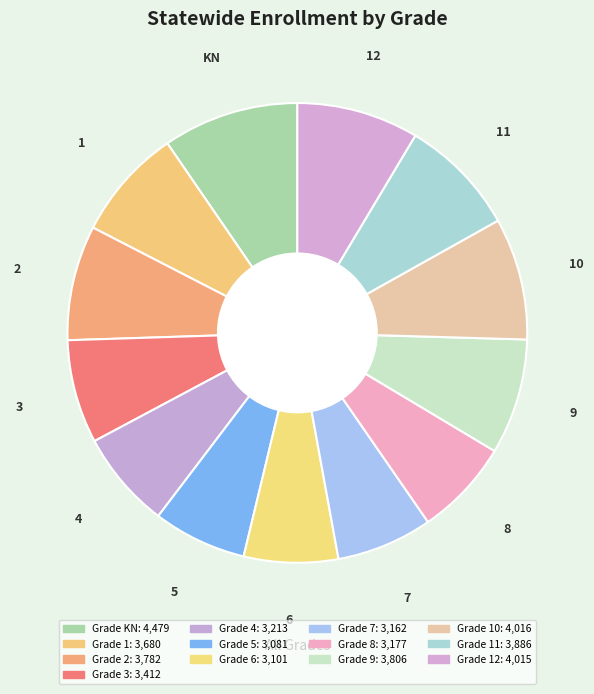

How many slices are in this pie chart?

13